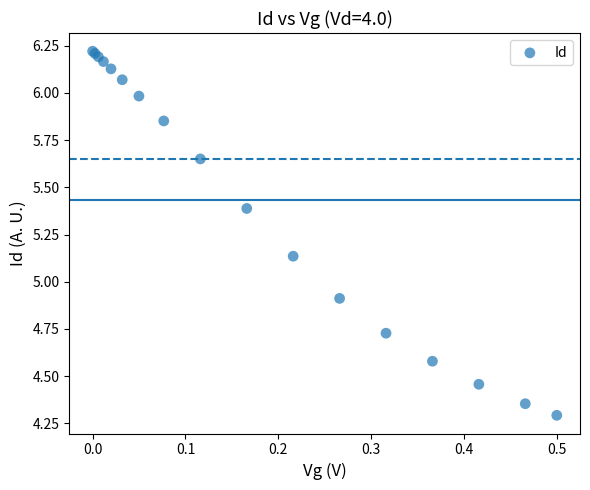

What Y value in the scatter plot is closest to 5?

4.9